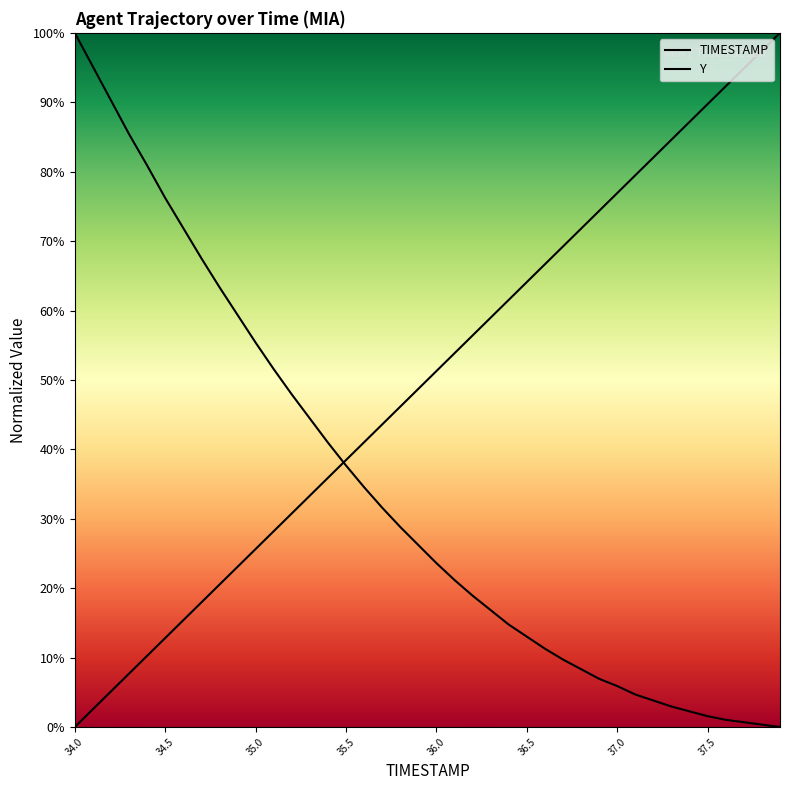

Which category has the lowest value in the TIMESTAMP series?

34.0